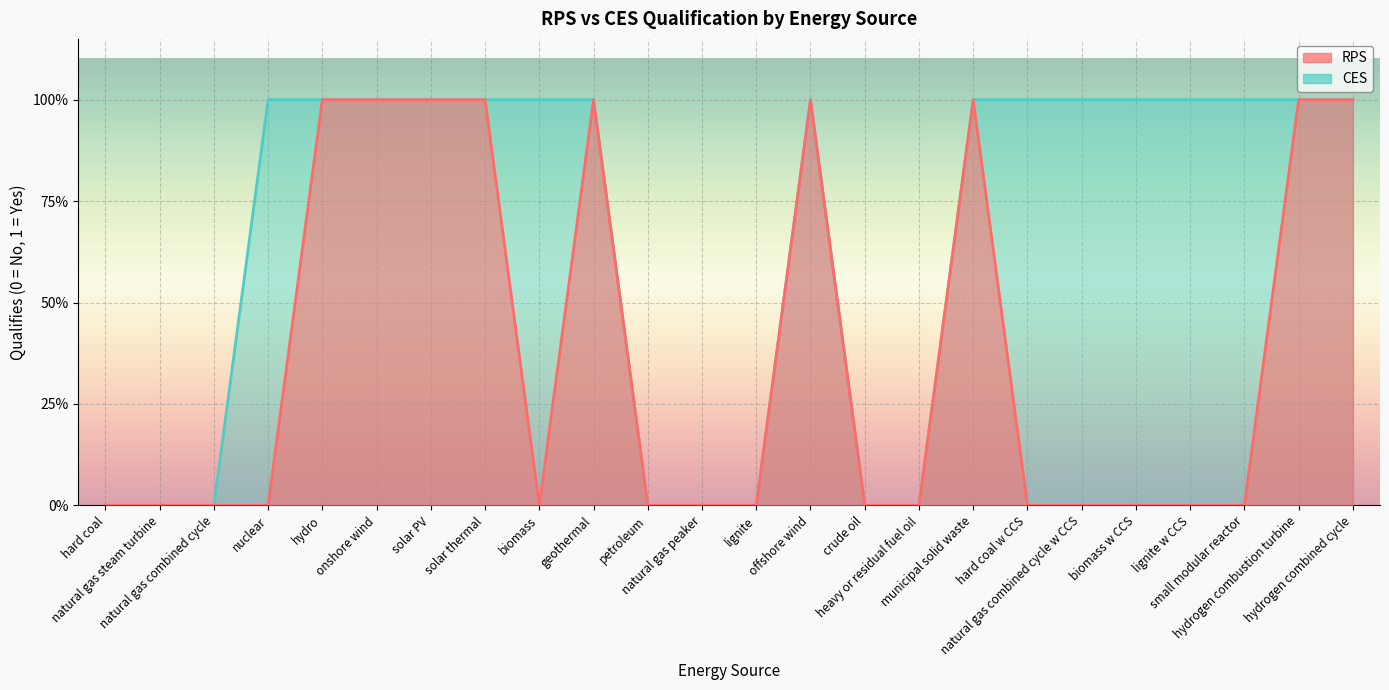

Where is RPS nearest to the value 0?

hard coal